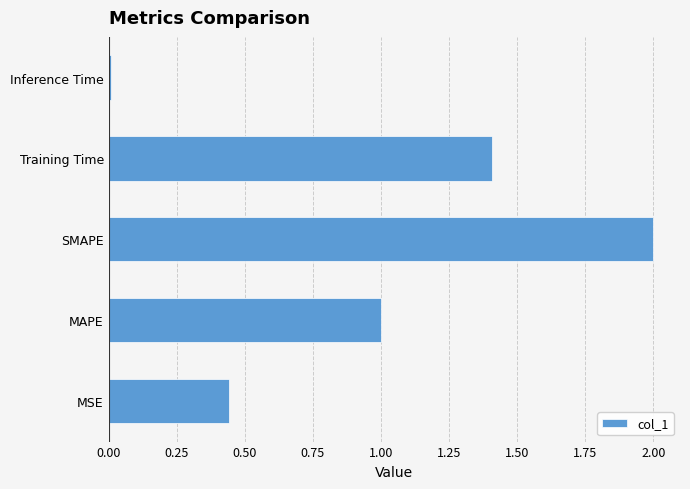

What is the change in value from MSE to SMAPE?

+1.6